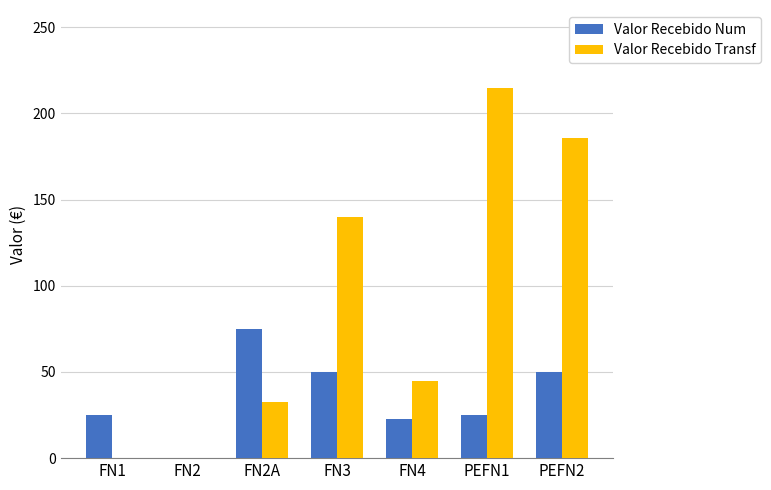

What is the sum of the Valor Recebido Num values at FN1 and FN2A?

100.0